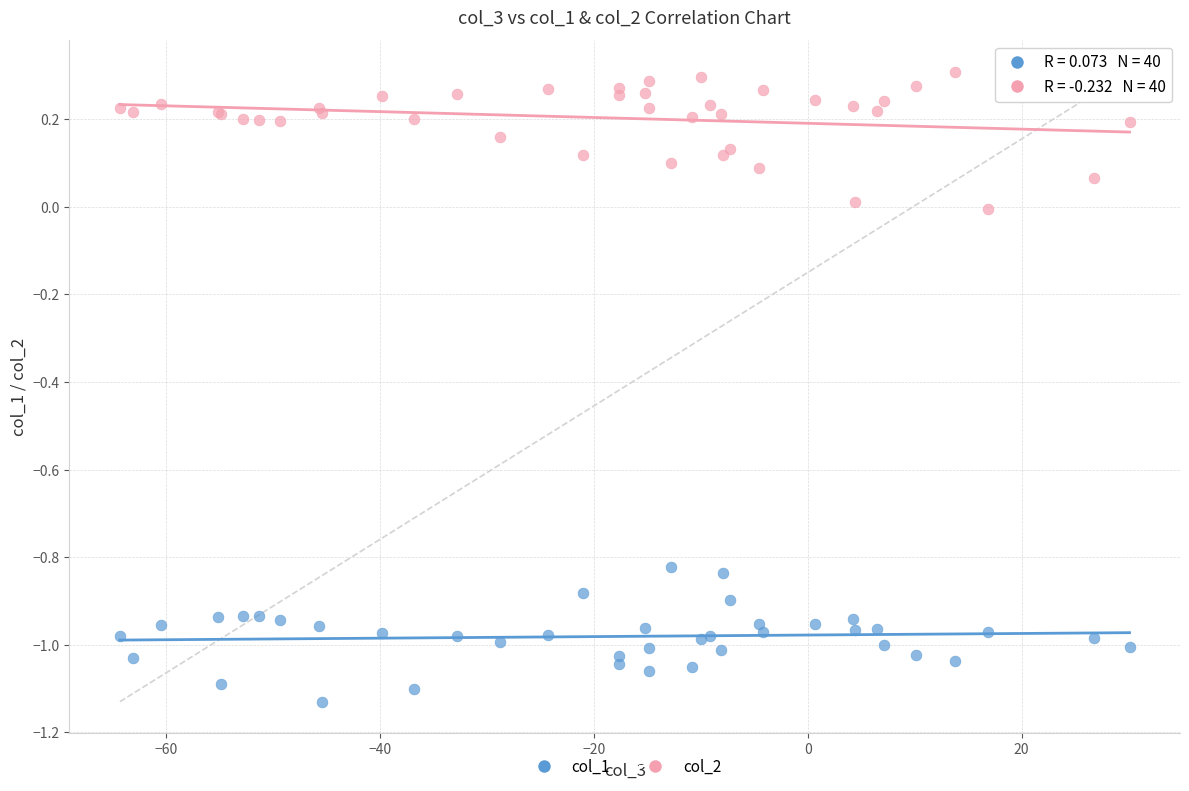

Which series contains the highest Y value?

col_2